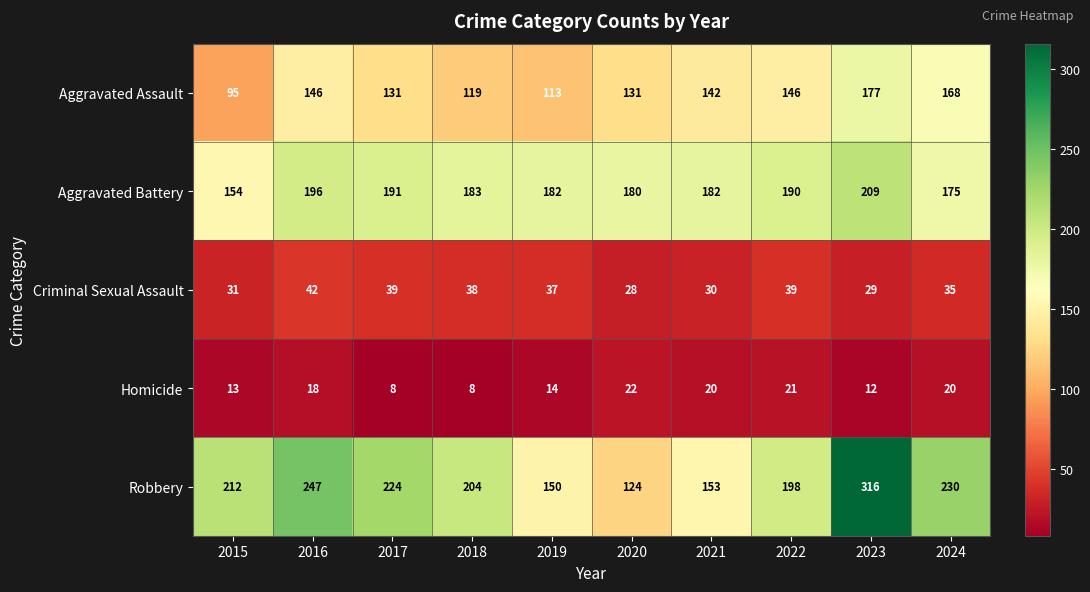

What is the difference between the second highest and minimum values in the Aggravated Assault series?

73